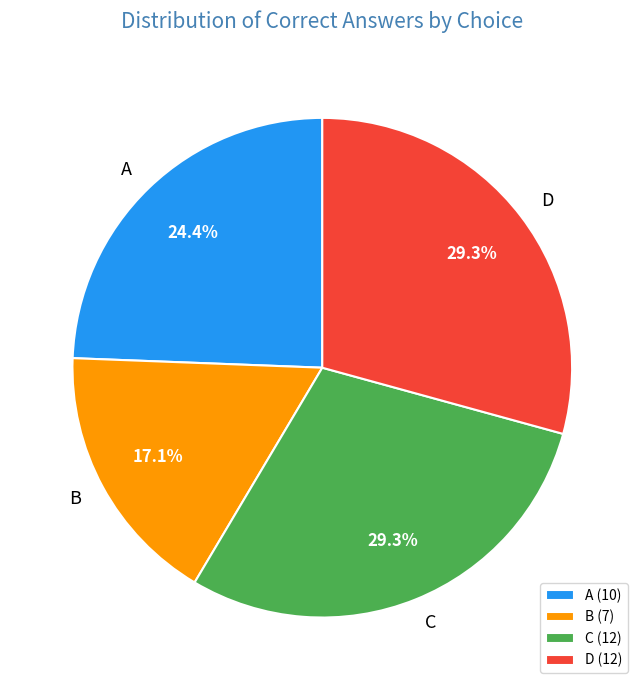

Is there any slice that represents more than half of the pie?

No